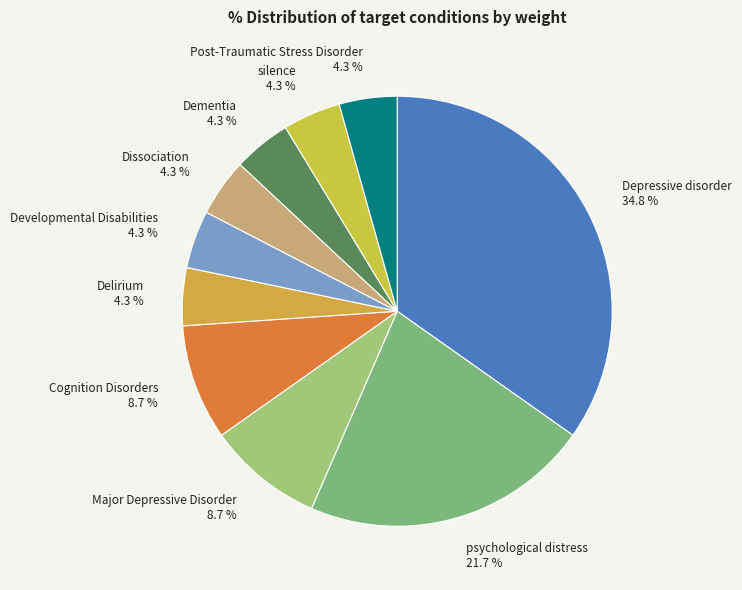

Between Developmental Disabilities 4.3 % and Depressive disorder 34.8 %, which is larger?

Depressive disorder 34.8 %